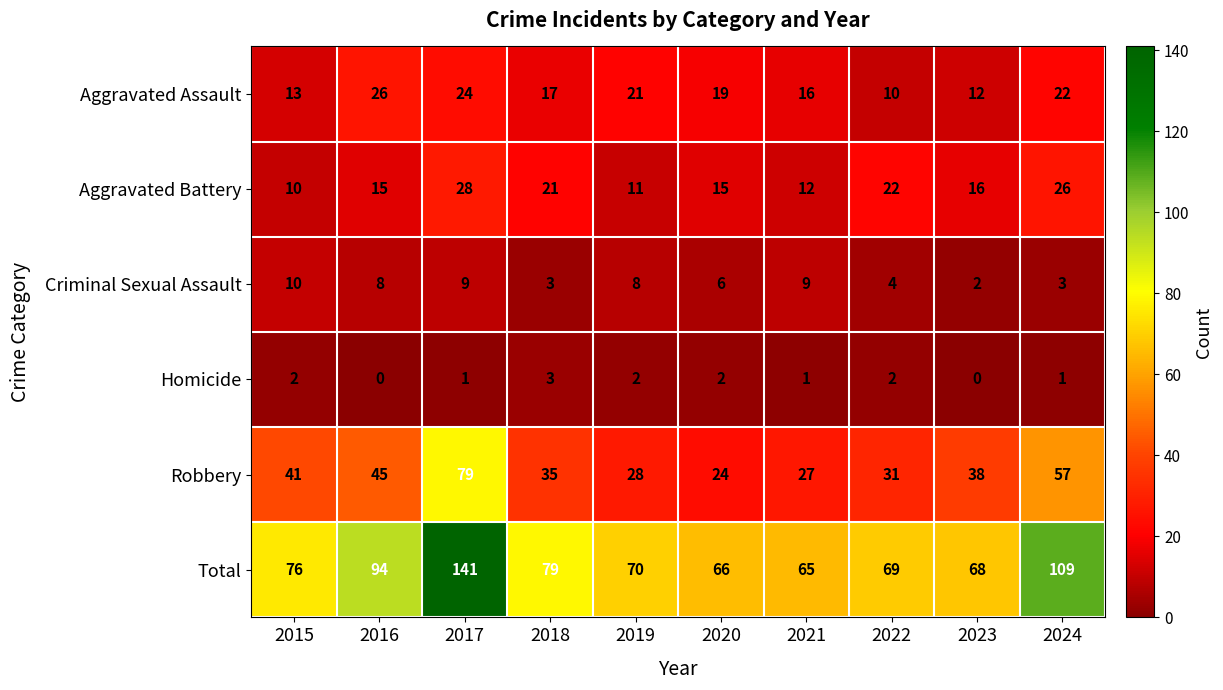

Which series has the largest range (max minus min)?

Total